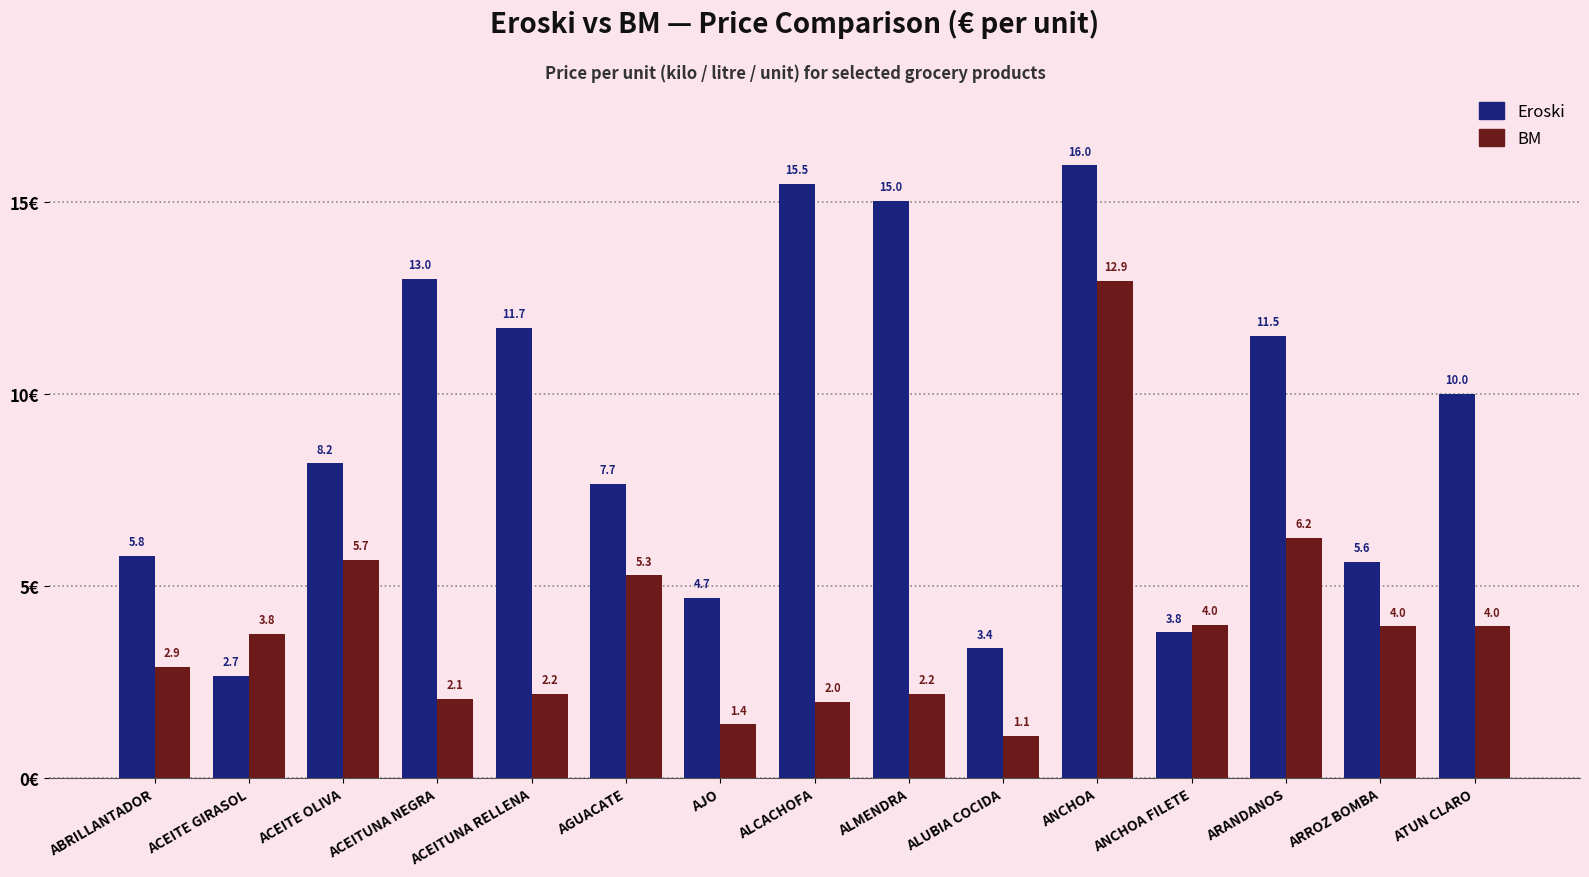

What is the difference between the maximum and second lowest values in the Eroski series?

12.6